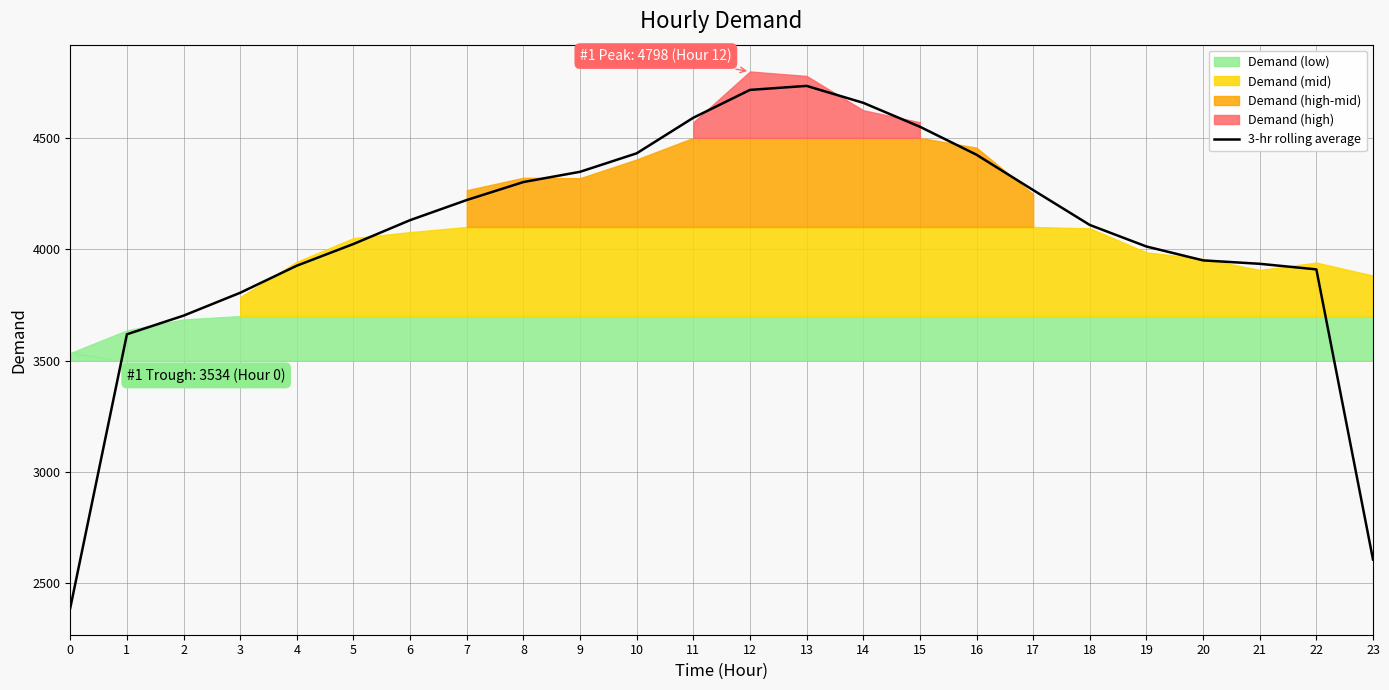

Reading right to left, extract all data points from this chart.

23=2607.3	22=3909.7	21=3934.7	20=3950.0	19=4012.3	18=4109.0	17=4265.7	16=4424.3	15=4550.0	14=4657.3	13=4733.3	12=4715.3	11=4590.3	10=4430.7	9=4347.7	8=4301.7	7=4221.0	6=4130.7	5=4023.7	4=3926.3	3=3804.7	2=3702.0	1=3618.3	0=2390.0